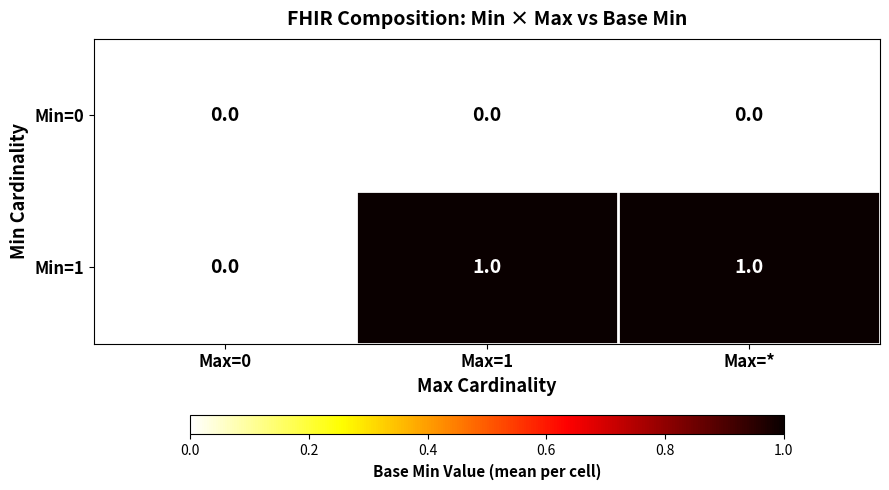

List the series in order of their peak value, highest first.

Min=1, Min=0